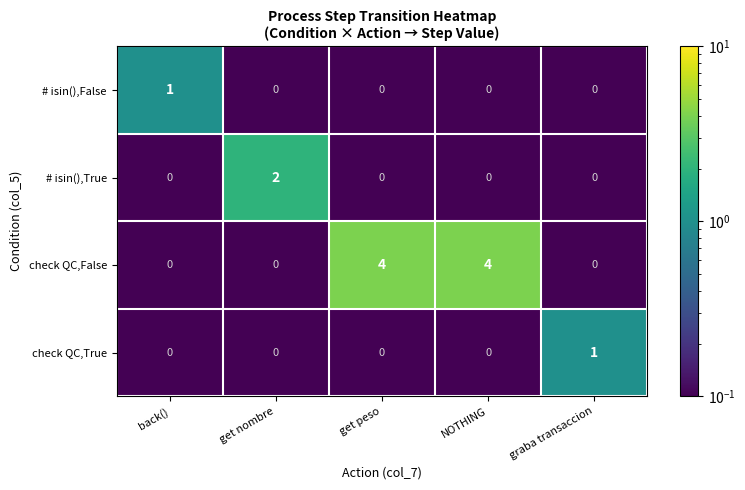

The value of check QC,False at get peso is 4. True or false?

True